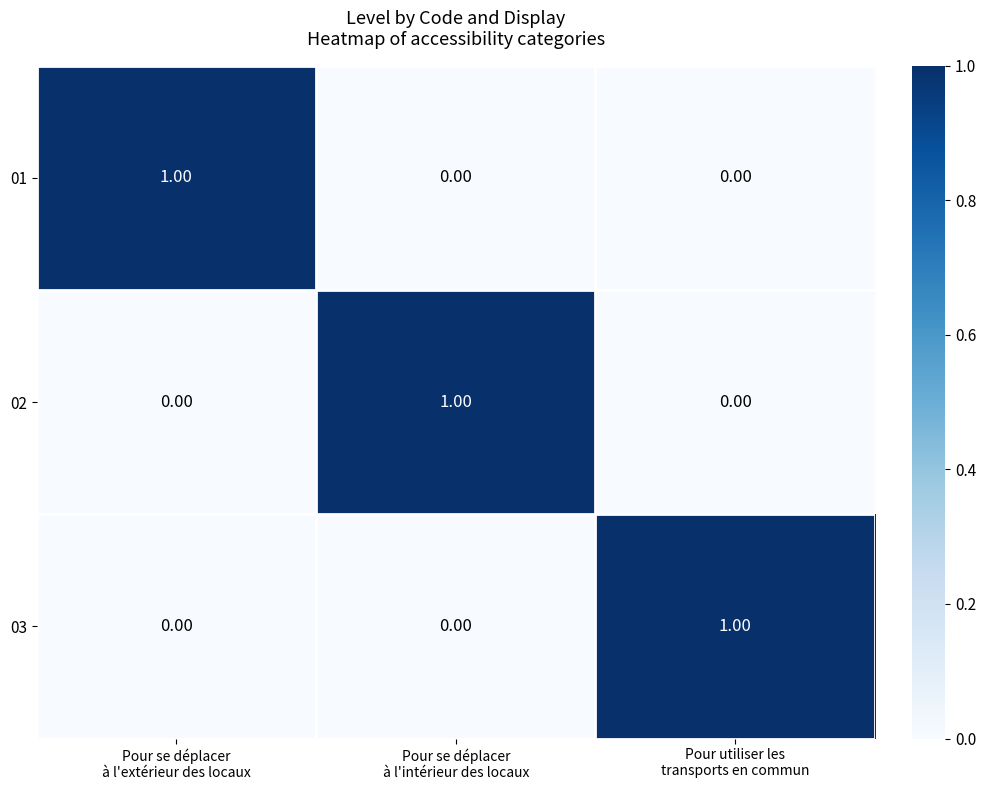

What is the maximum value shown in the chart?

1